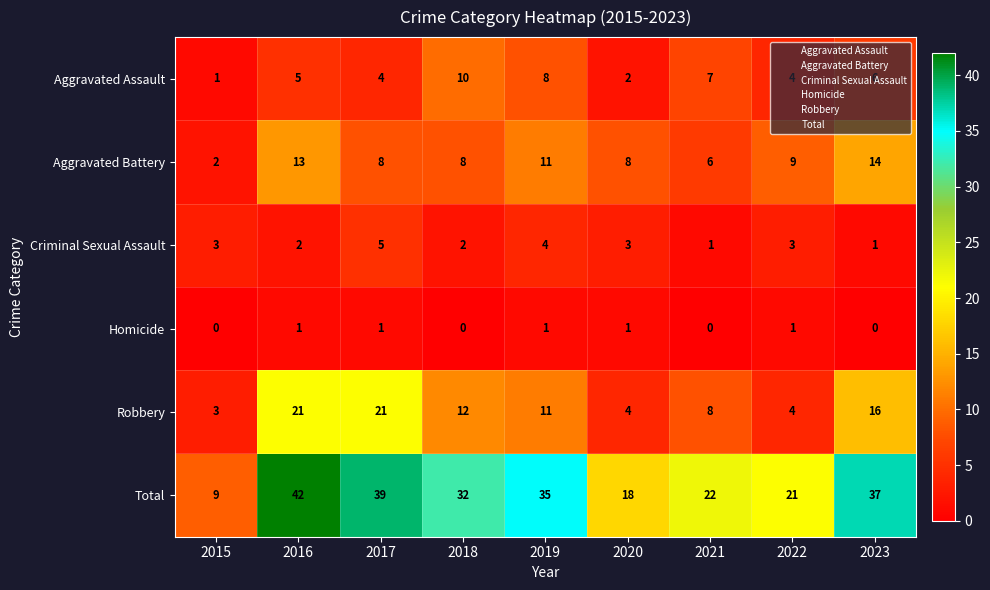

The Homicide series shows 0 at 2017. True or false?

False